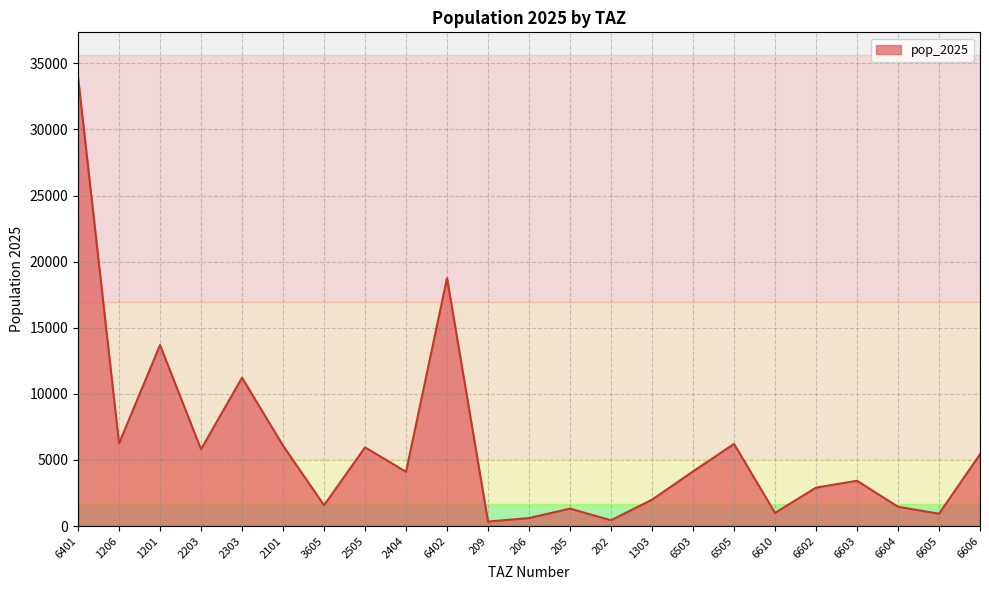

Count the number of categories in the chart.

23